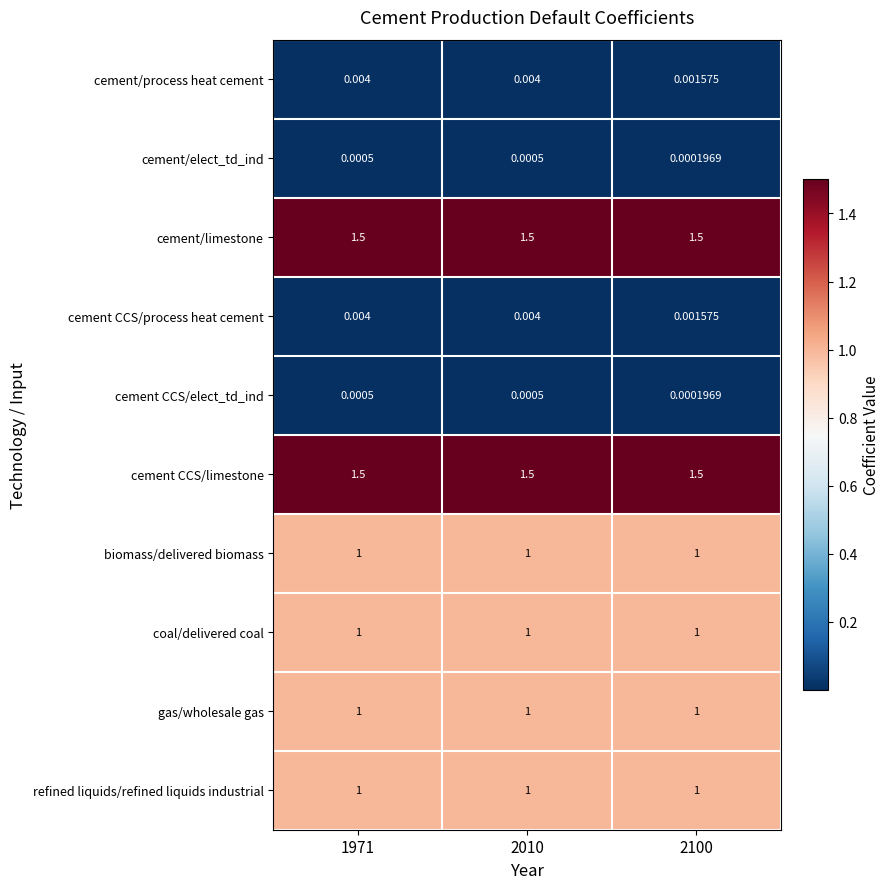

Is the value of cement/limestone at 1971 greater than the value of coal/delivered coal at 1971?

Yes